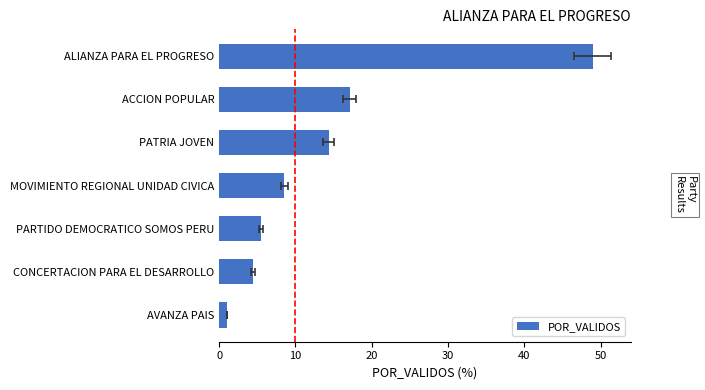

Which has a higher value, 0 or 10?

10